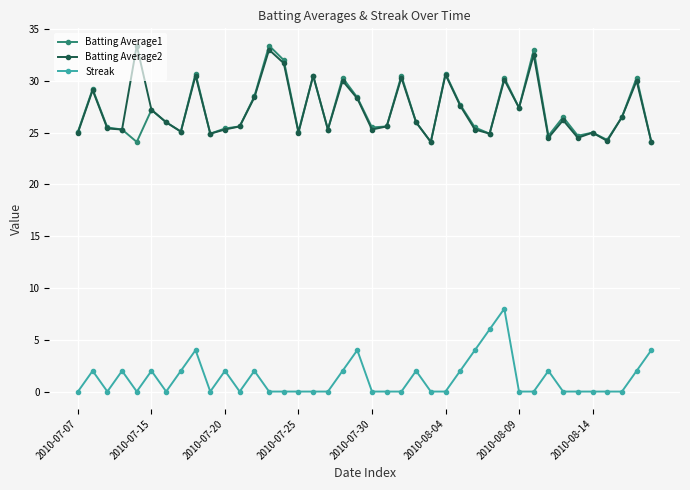

What is the difference between the maximum and second lowest values in the Streak series?

8.0